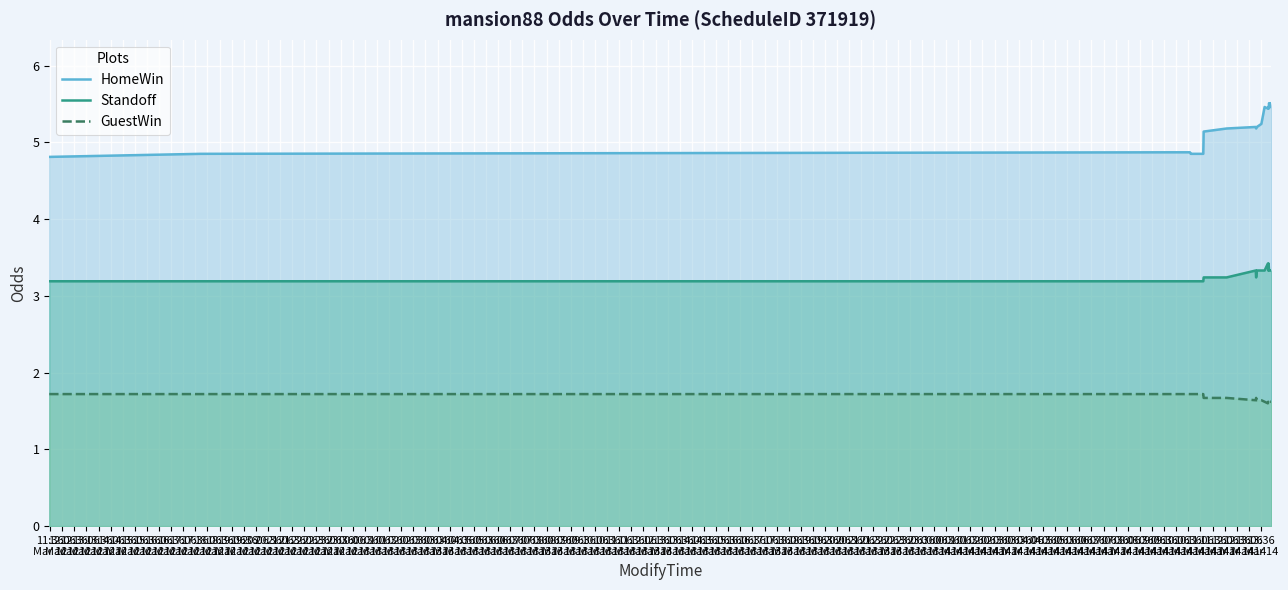

List the series in order of their overall mean, highest first.

HomeWin, Standoff, GuestWin